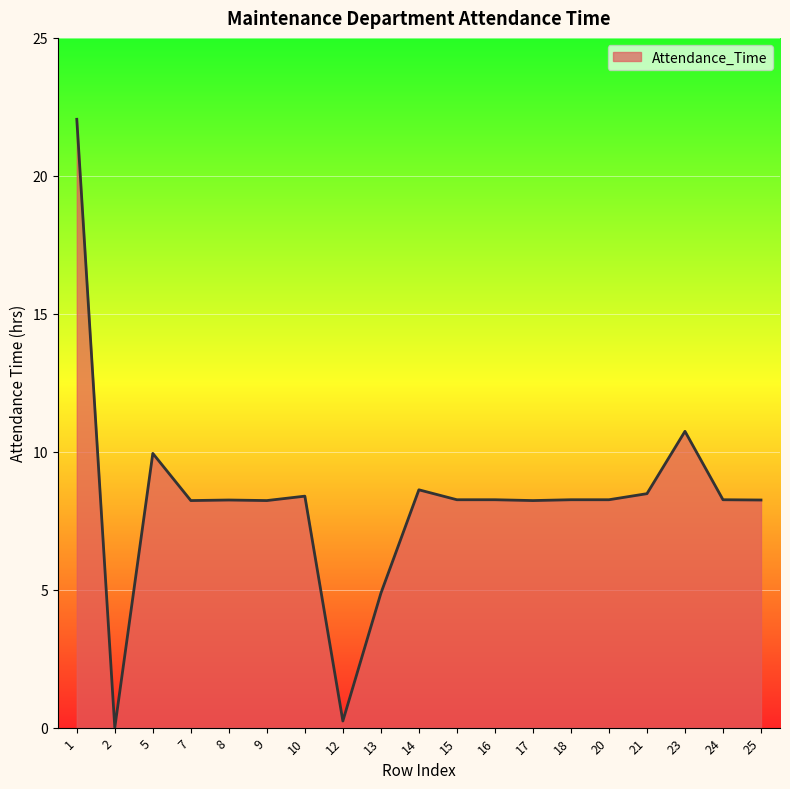

What is the ratio of the value at 24 to the value at 20?

1.0